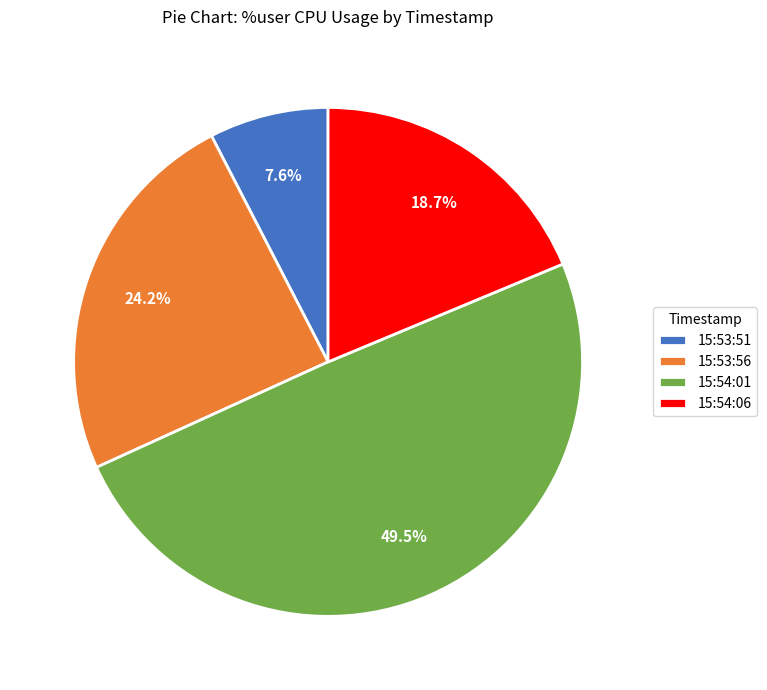

Between 15:54:01 and 15:54:06, which is larger?

15:54:01